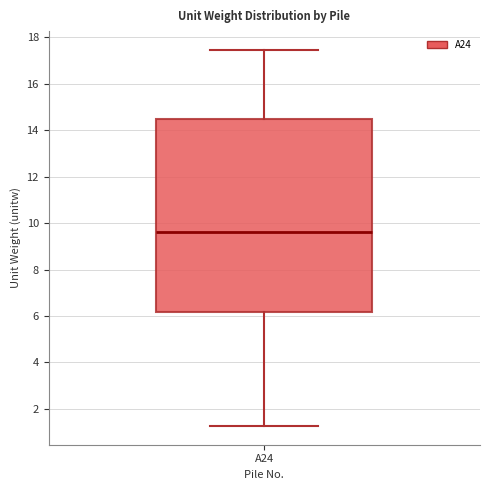

Where is the upper edge of the box for A24 on the y-axis? The values are not printed on the chart, so give them approximately, as read against the axis.

14.4